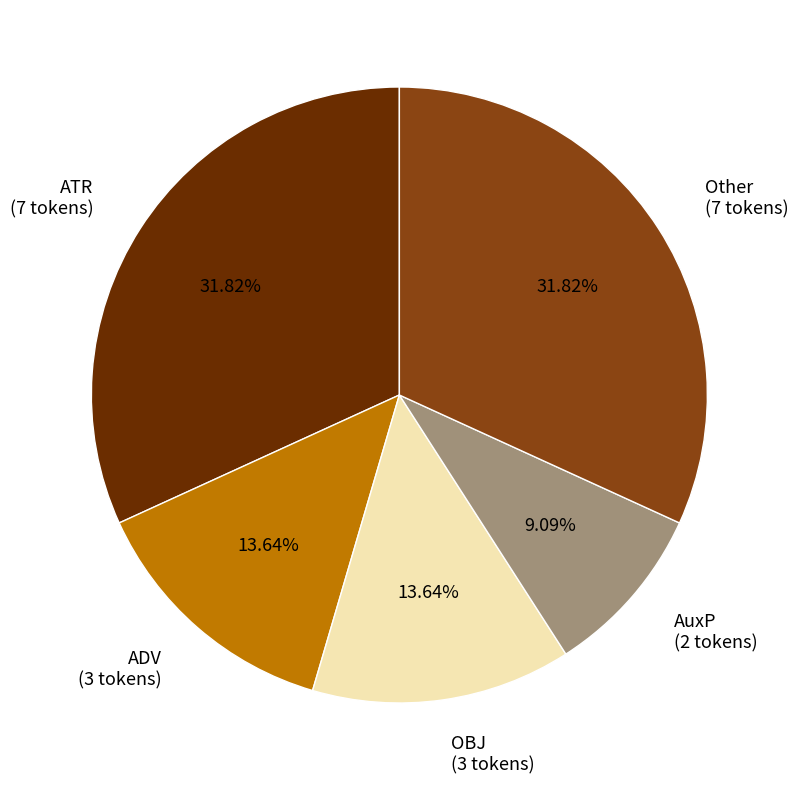

Between ATR (7 tokens) and AuxP (2 tokens), which is larger?

ATR (7 tokens)